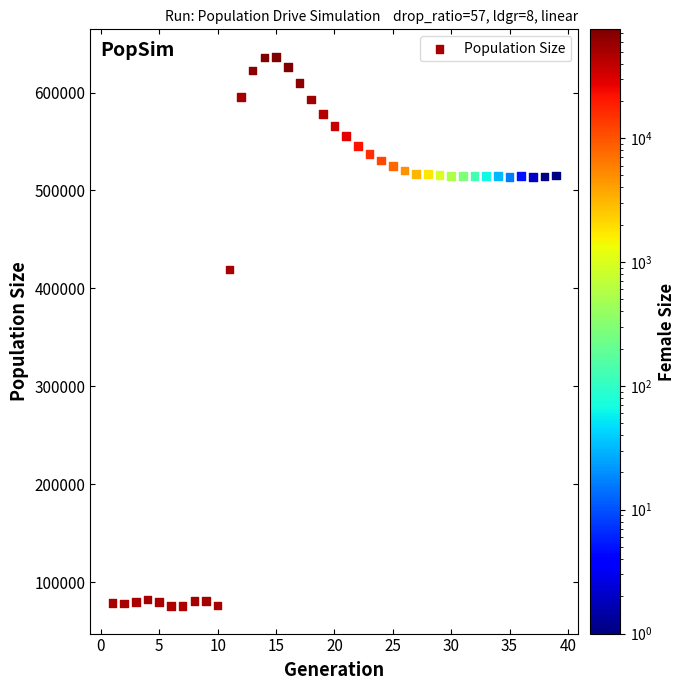

What is the range of X values (max minus min)?

38